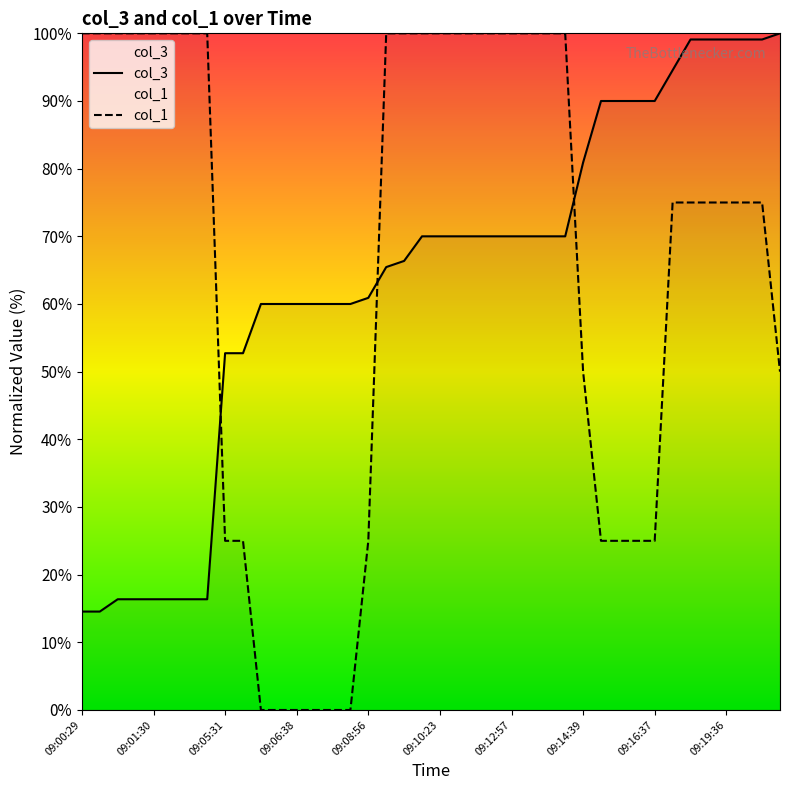

Which category has the highest value in the col_3 series?

09:20:27